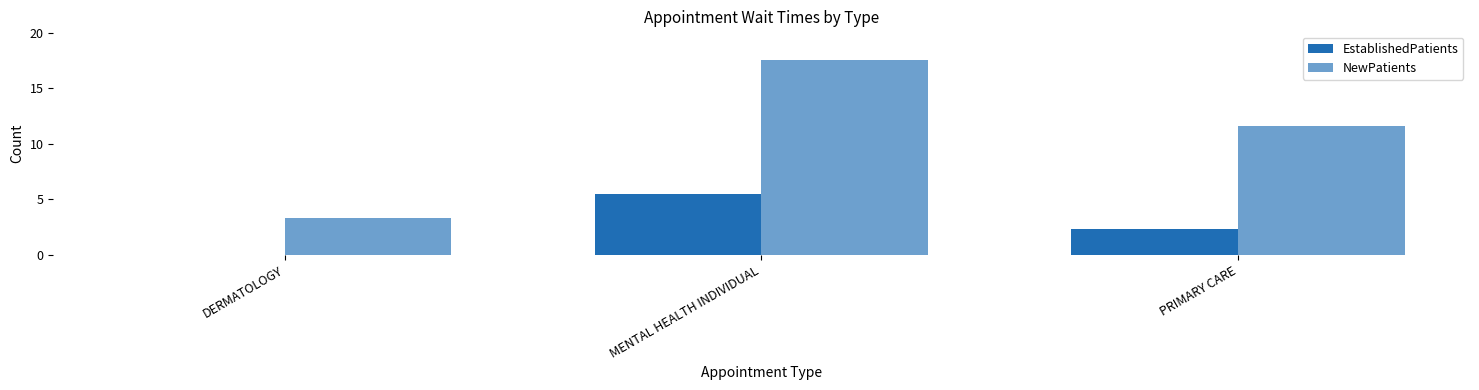

List the series in order of their peak value, lowest first.

EstablishedPatients, NewPatients